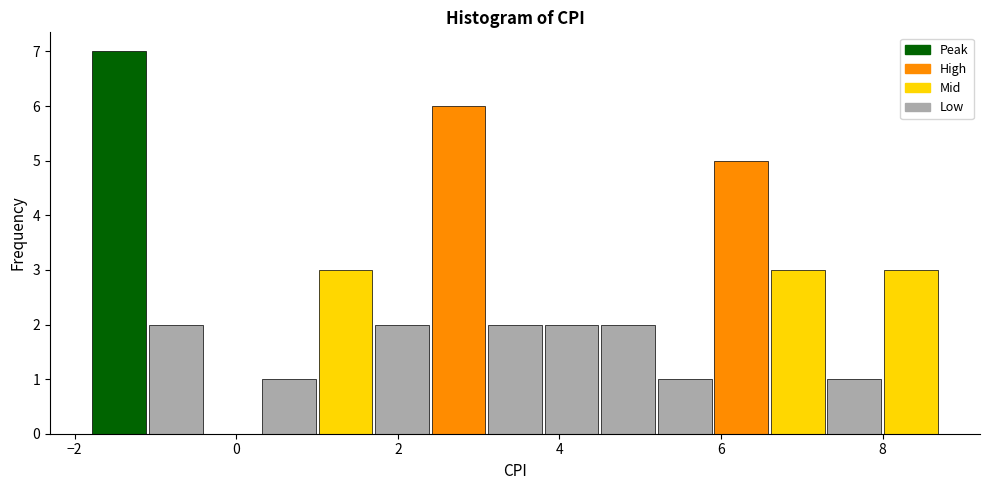

Read against the x-axis, roughly where is the centre of the tallest bar?

-1.4